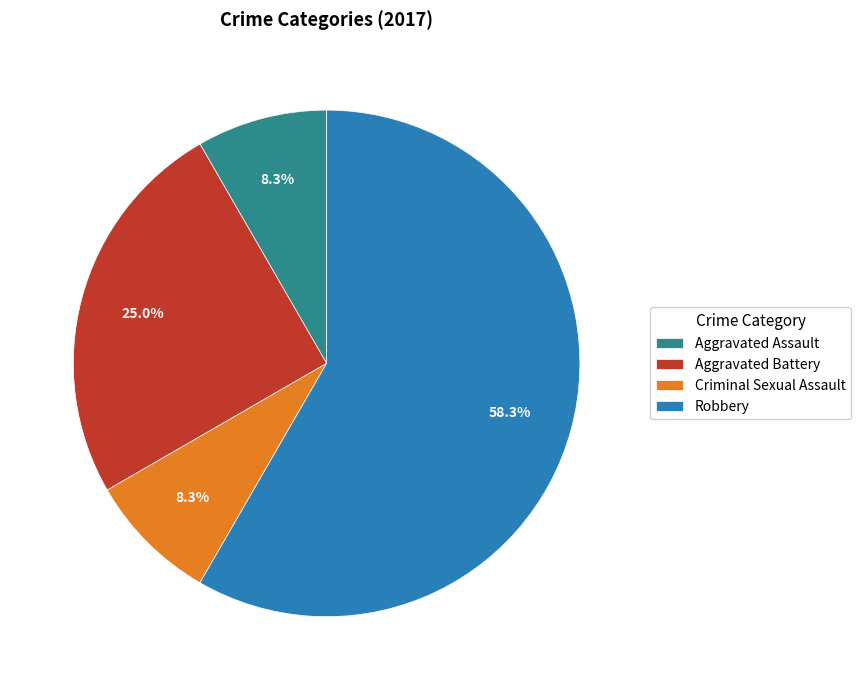

Count the number of slices in the pie.

4